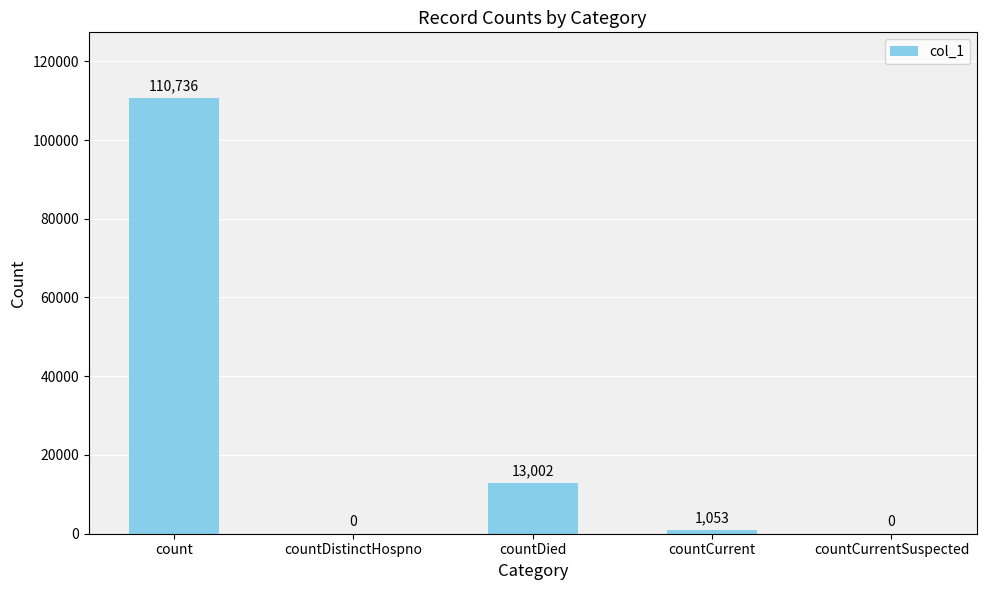

What is the sum of the values at countDistinctHospno and countCurrent?

1053